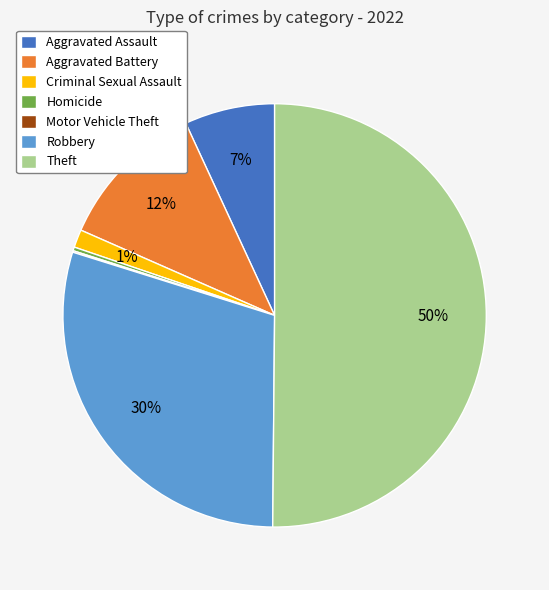

Do Aggravated Assault and Criminal Sexual Assault together represent more than half of the pie?

No